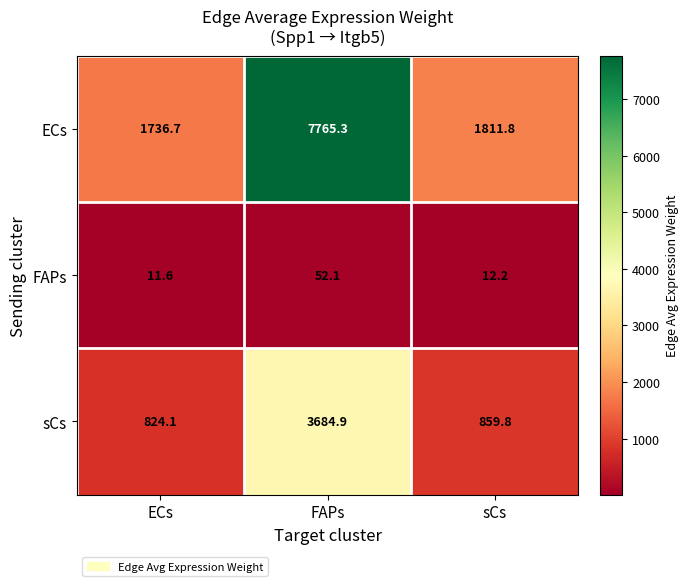

Reading left to right, list all the values displayed in this chart.

ECs: 1736.7	7765.3	1811.8
FAPs: 11.6	52.1	12.2
sCs: 824.1	3684.9	859.8